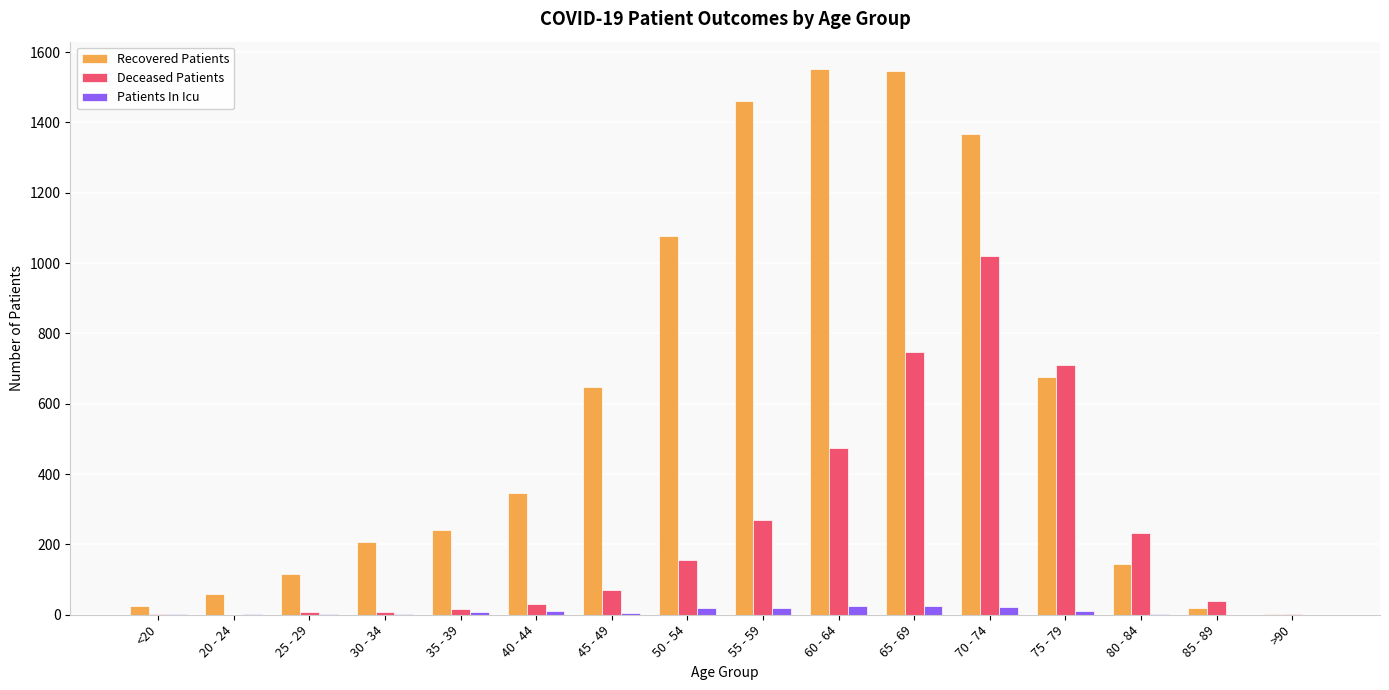

What are all the series names shown in the legend?

Recovered Patients, Deceased Patients, Patients In Icu